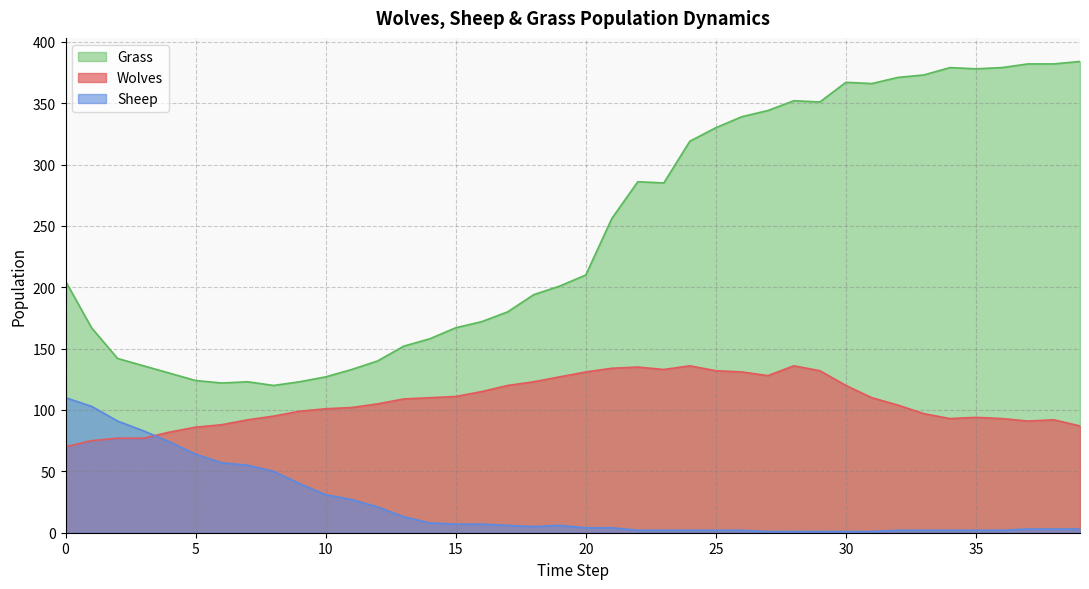

Rank the categories by Sheep value from highest to lowest.

0, 1, 2, 3, 4, 5, 6, 7, 8, 9, 10, 11, 12, 13, 14, 15, 16, 17, 19, 18, 20, 21, 37, 38, 39, 22, 23, 24, 25, 26, 32, 33, 34, 35, 36, 27, 28, 29, 30, 31